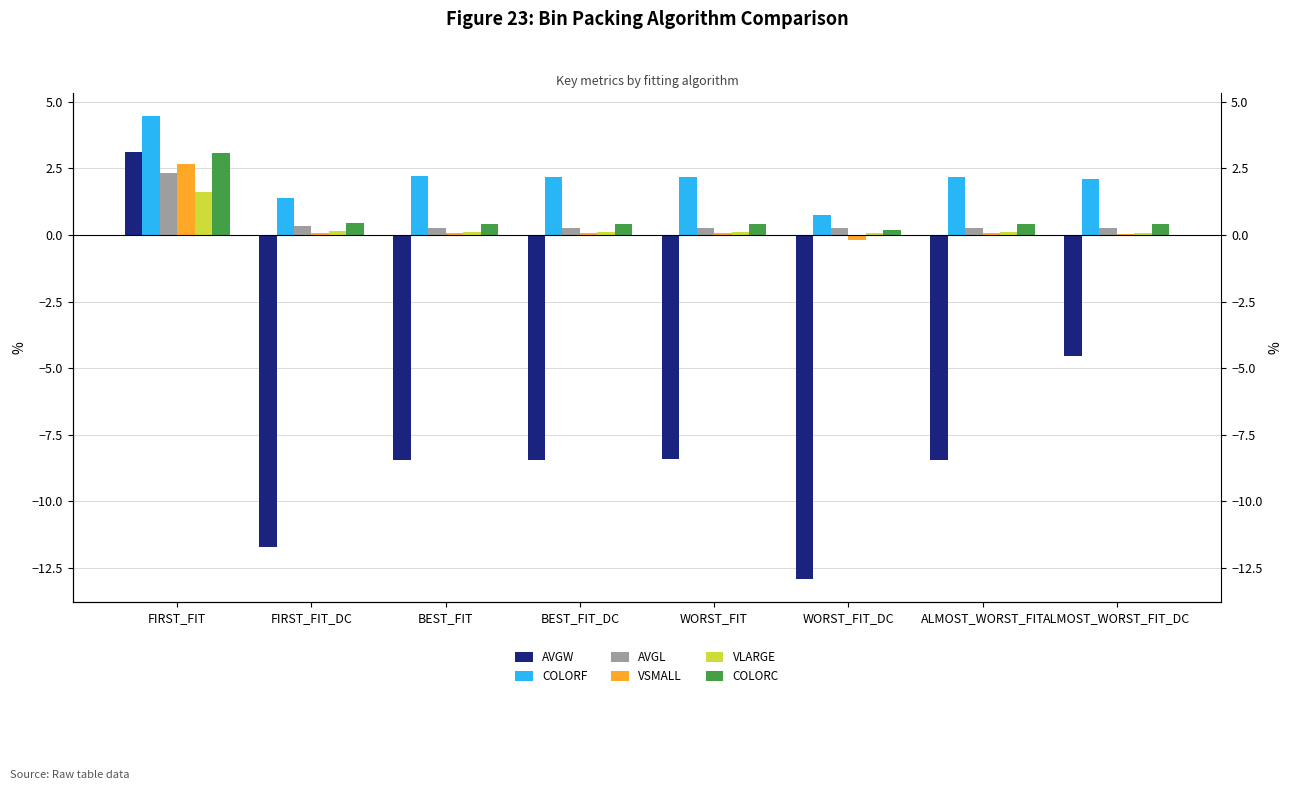

At which label does COLORC reach its minimum?

WORST_FIT_DC